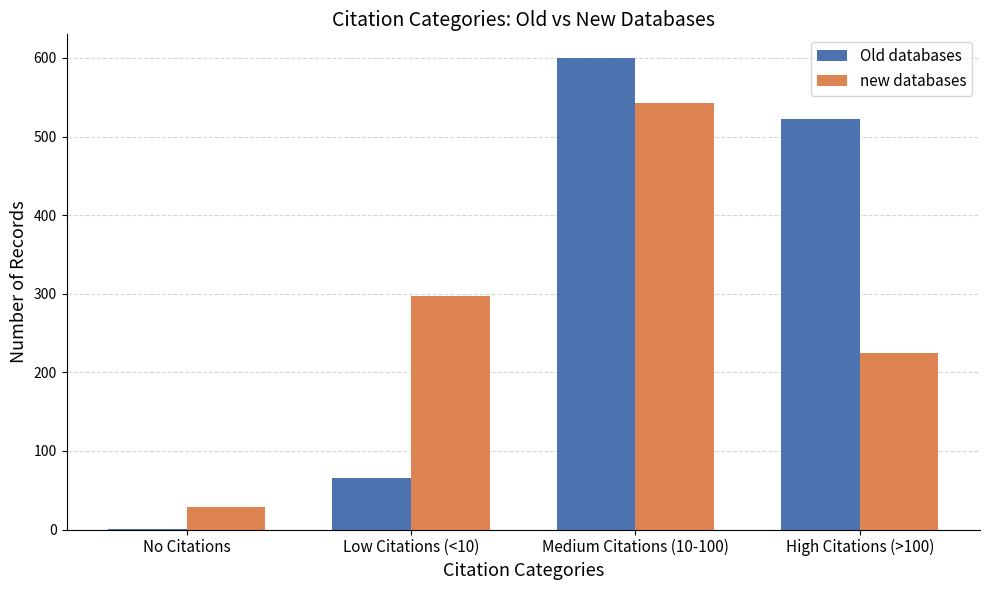

What are all the series names shown in the legend?

Old databases, new databases